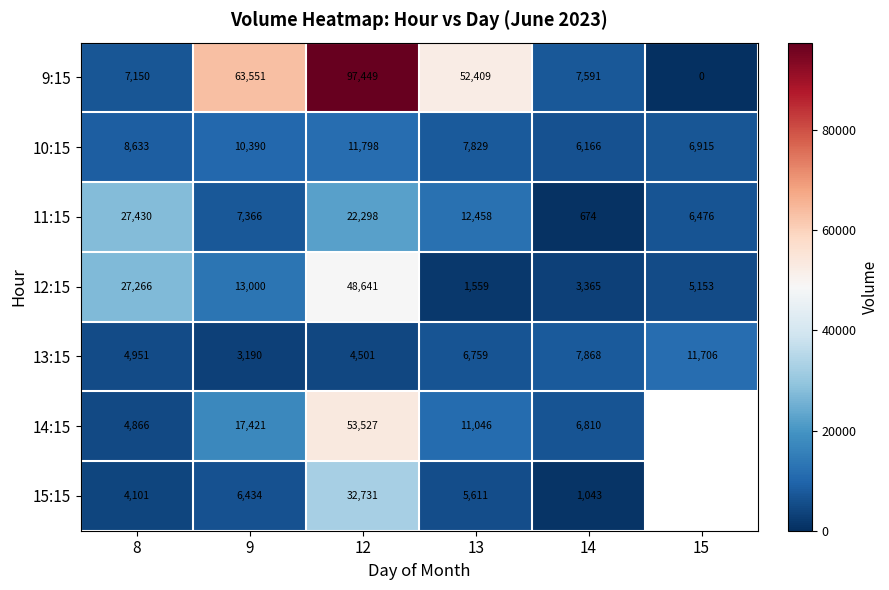

Between 13 and 14, which series saw the biggest shift?

9:15